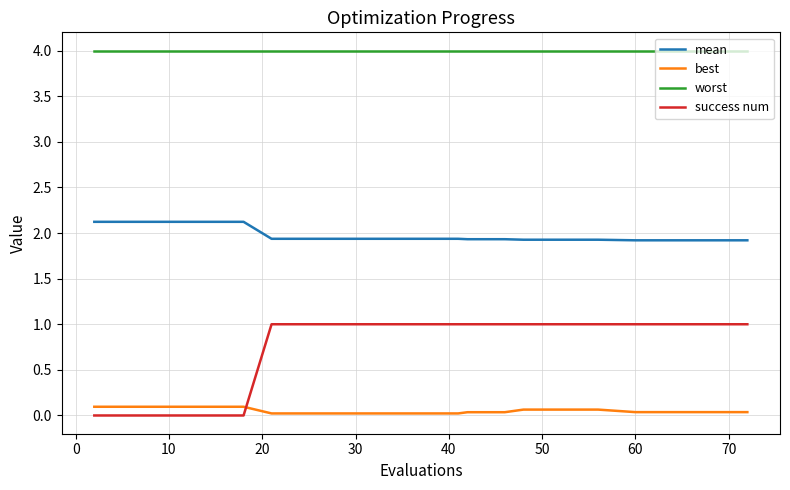

Which series has the largest range (max minus min)?

success num